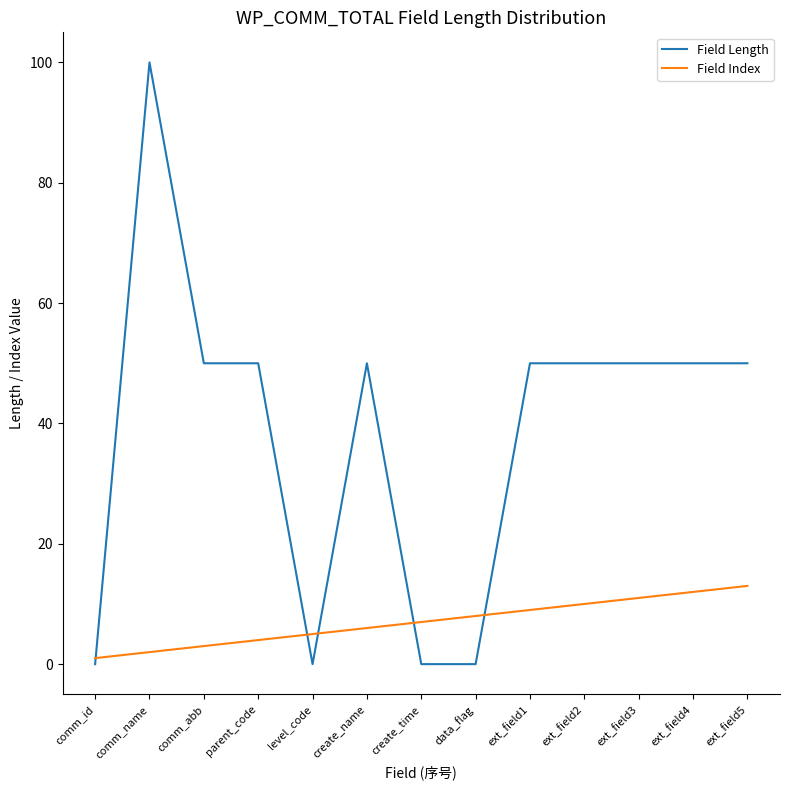

Is the value of Field Index at parent_code greater than the value of Field Length at comm_id?

Yes